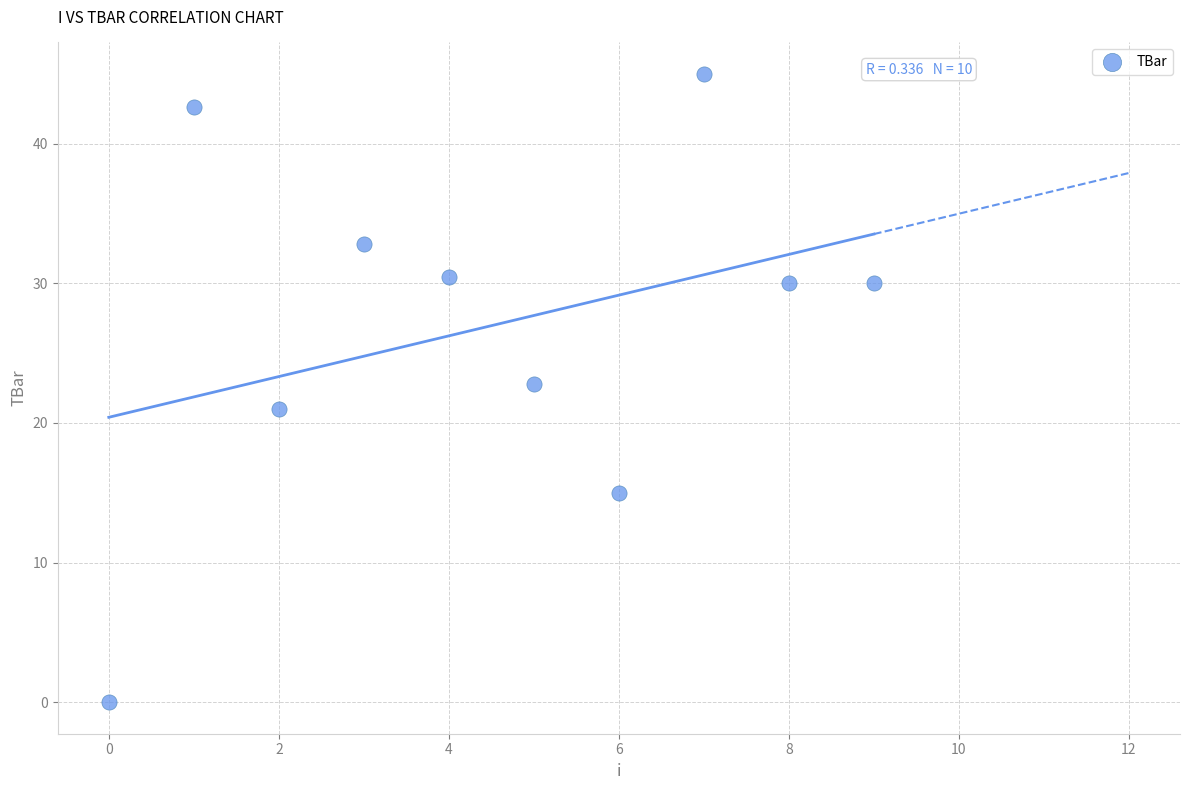

What is the average Y value?

27.0